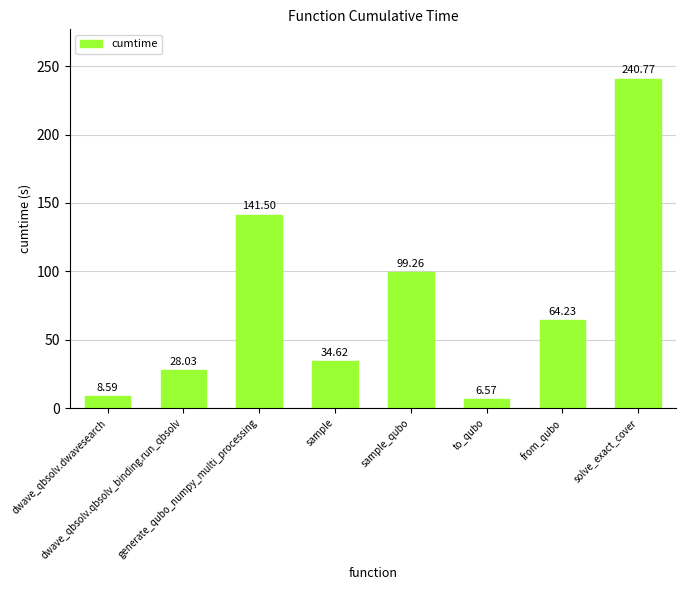

What is the sum of all values?

623.6